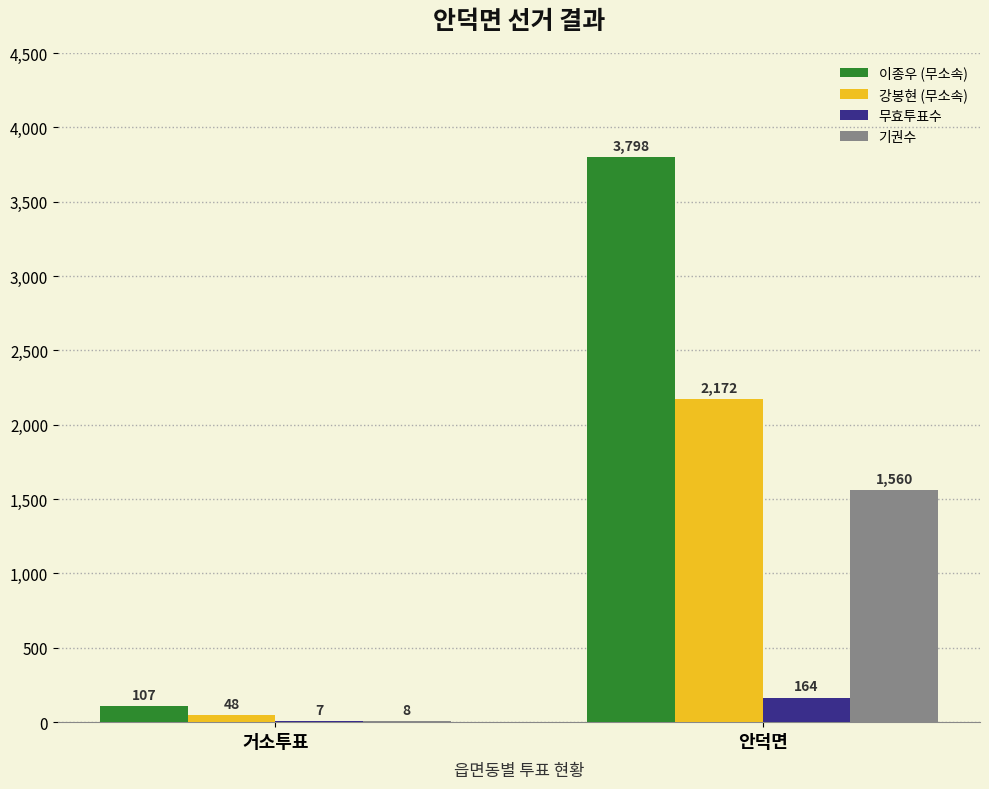

How many distinct data groups are displayed?

4